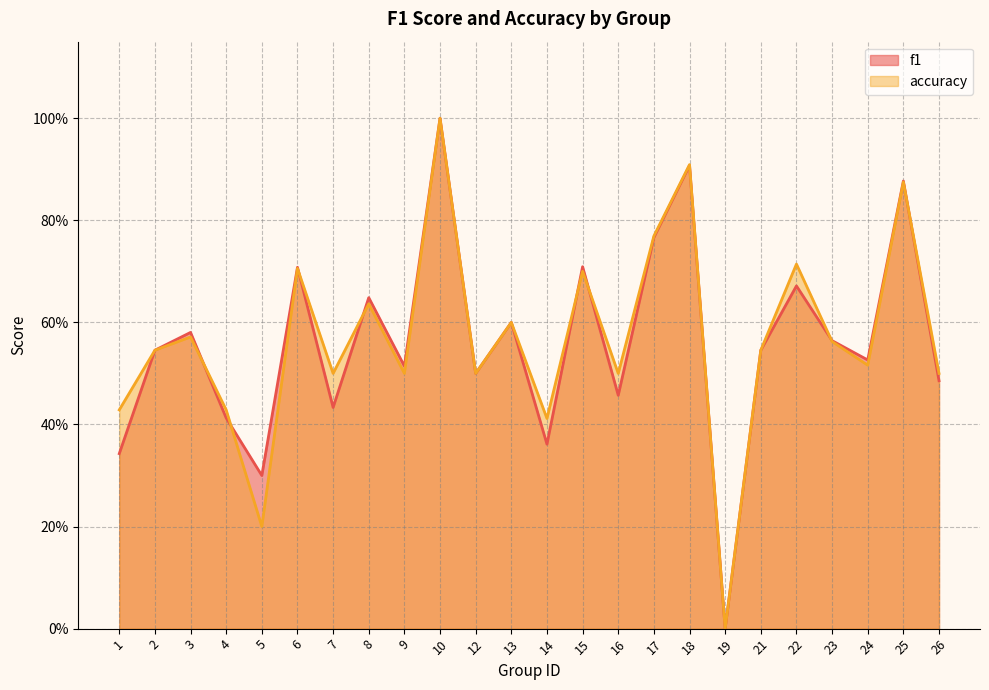

Rank the series at 23 from lowest to highest value.

accuracy, f1